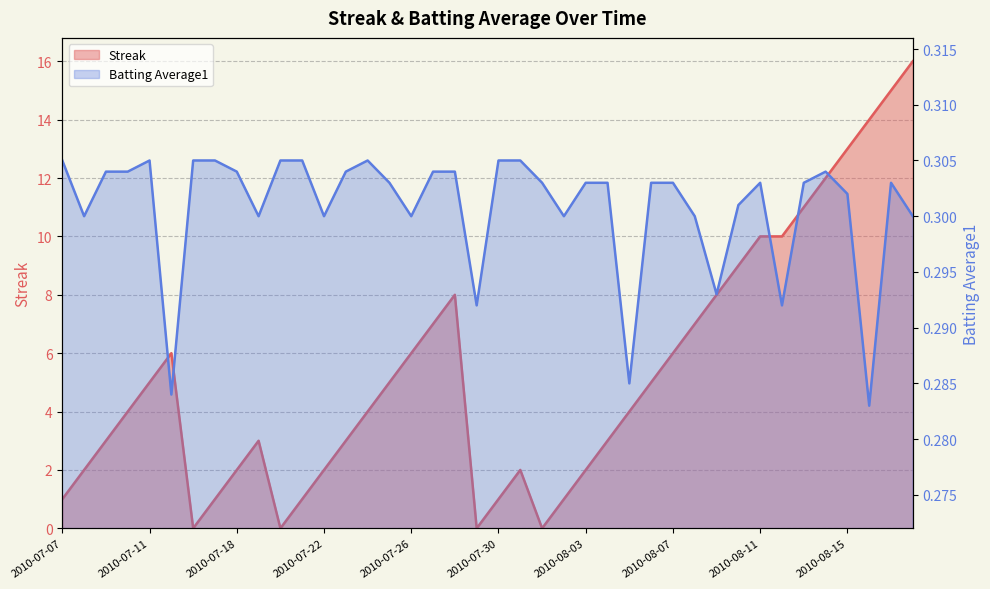

Which series has the largest total across all categories?

Streak